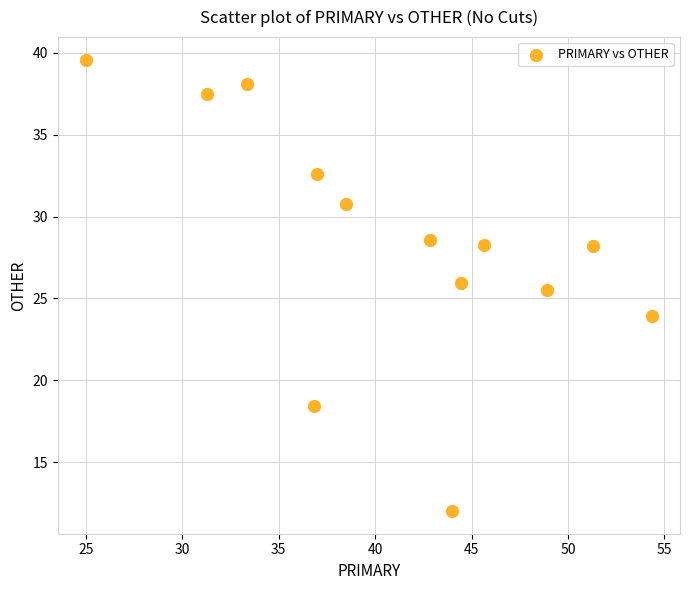

What Y value in the scatter plot is closest to 25?

25.5